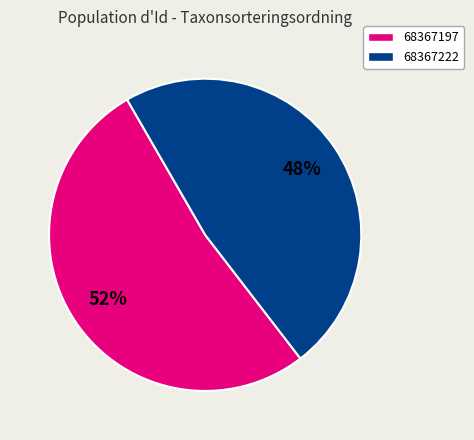

Which category accounts for the majority?

68367197